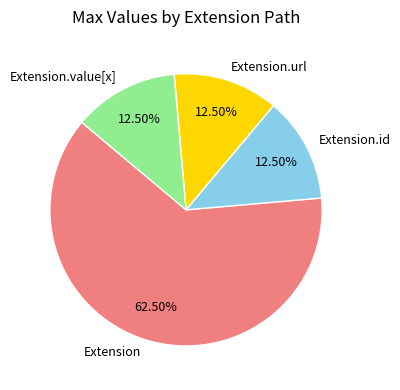

Which has a higher value, Extension or Extension.url?

Extension